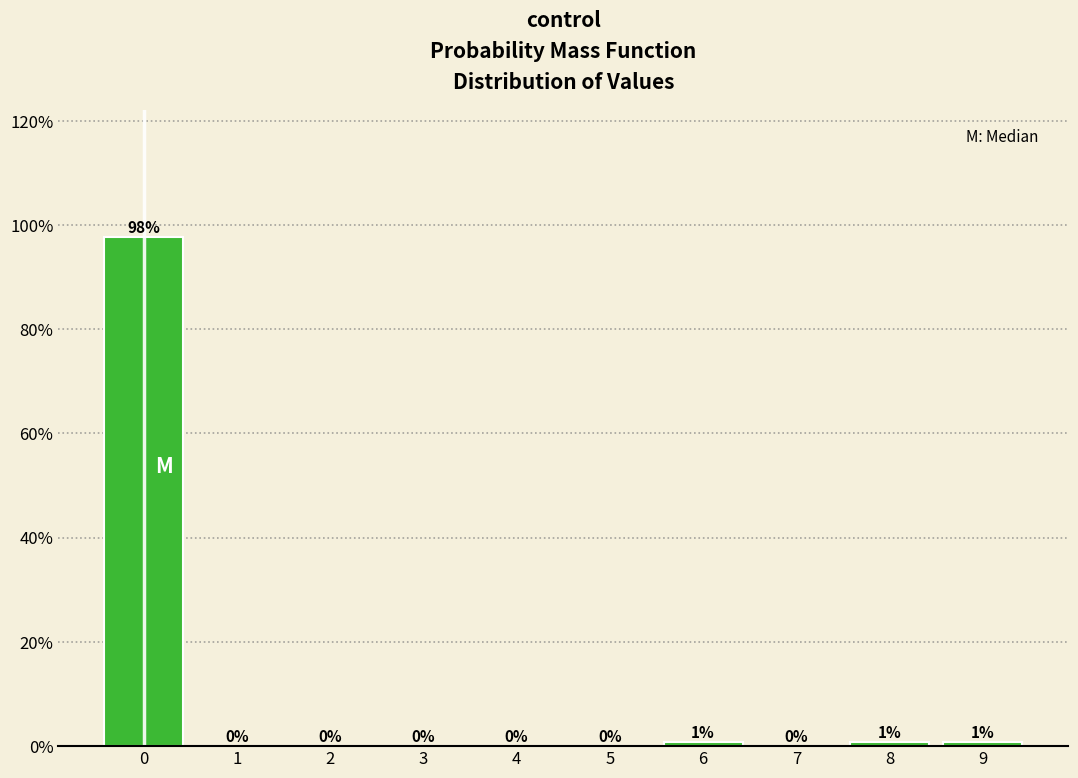

Are the bars horizontal?

No